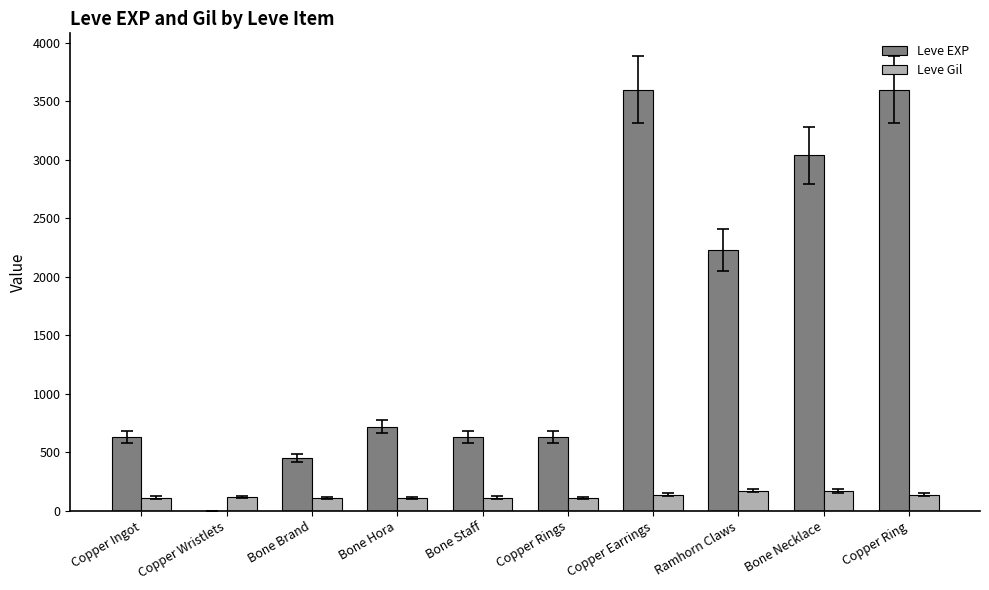

What is the sum of all Leve EXP values?

15531